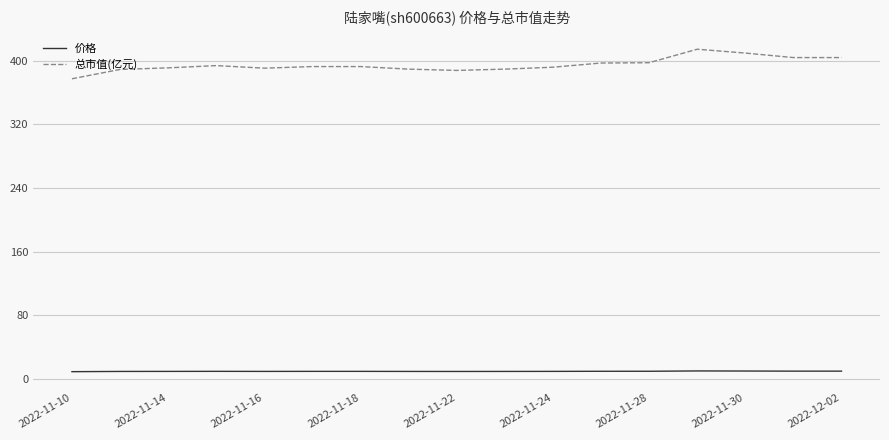

List the series in order of their peak value, highest first.

总市值(亿元), 价格